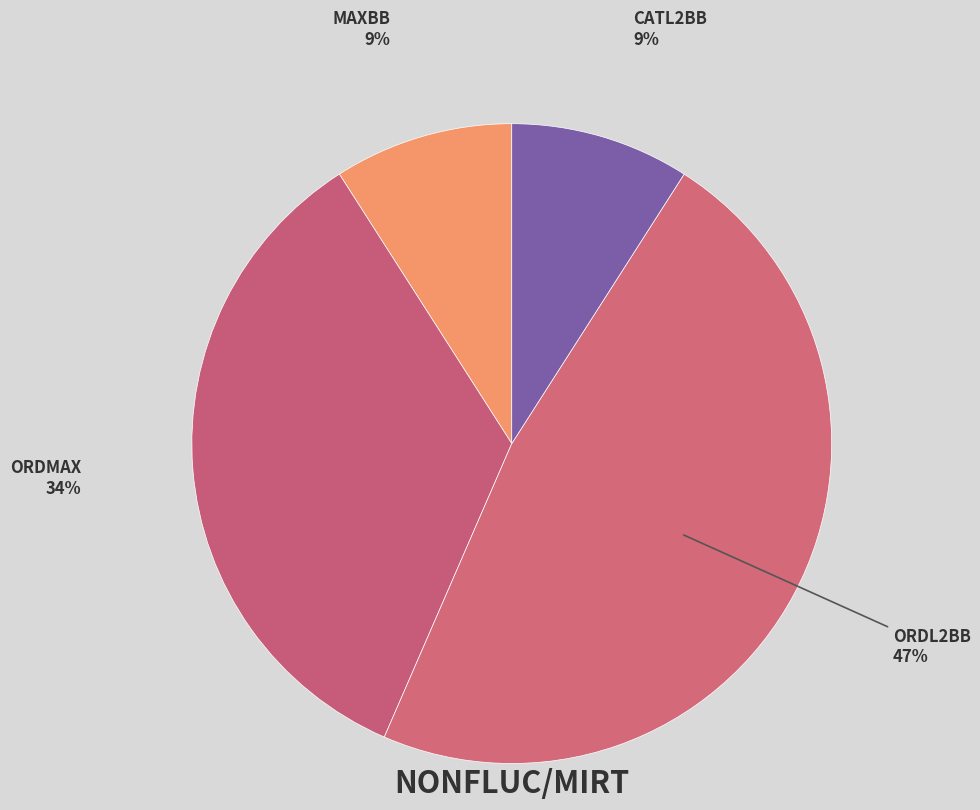

To the nearest percent, what is the average slice percentage?

25%